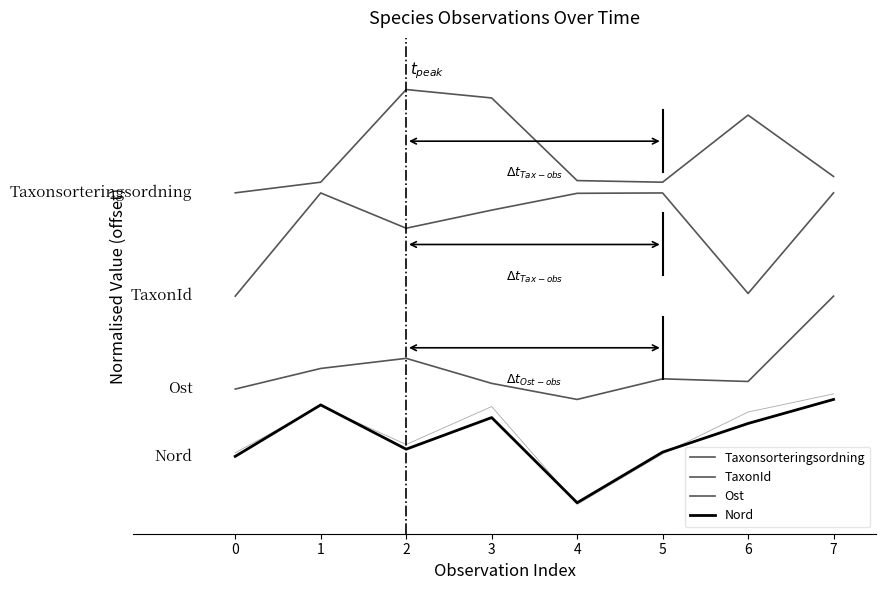

What is the total value across all series at 4?

7.1